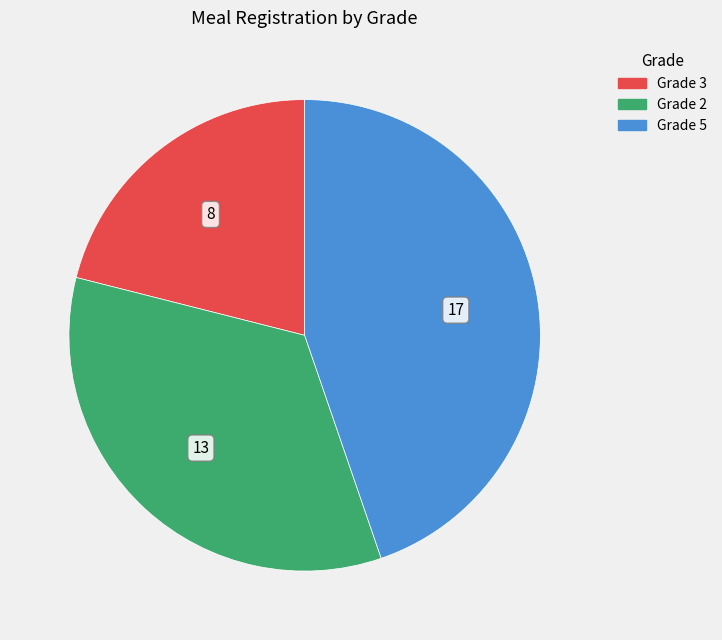

True or false: Grade 3 accounts for 49% of the total.

False